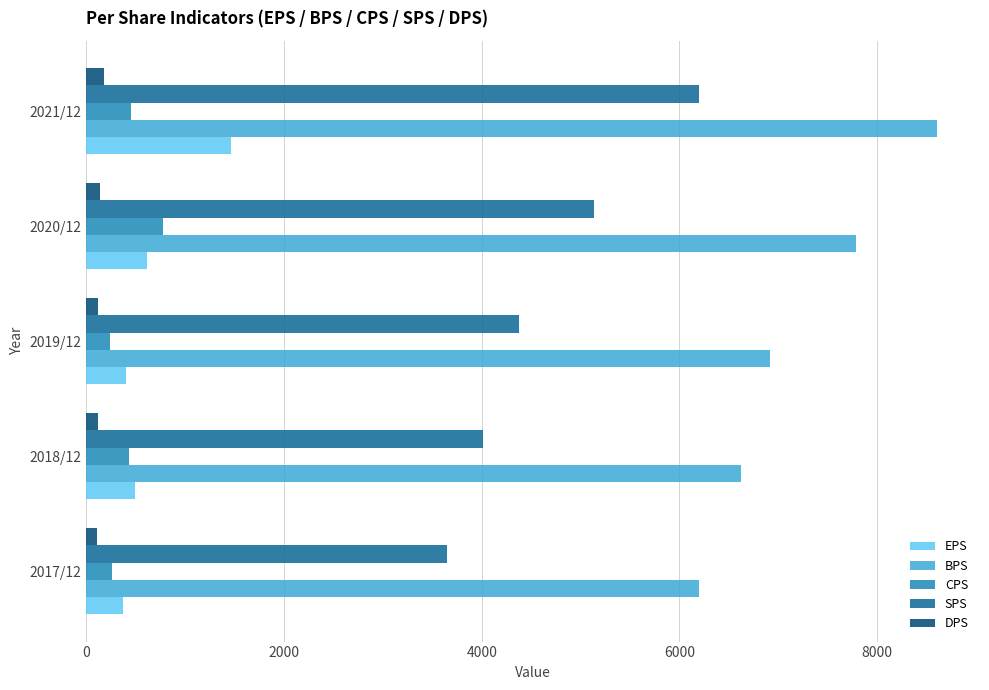

The value of BPS at 2019/12 is 2287. True or false?

False